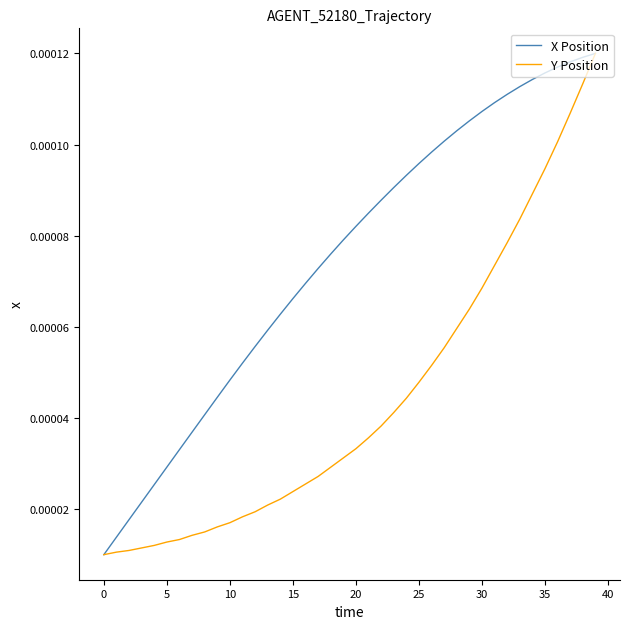

Which series has the largest total across all categories?

X Position